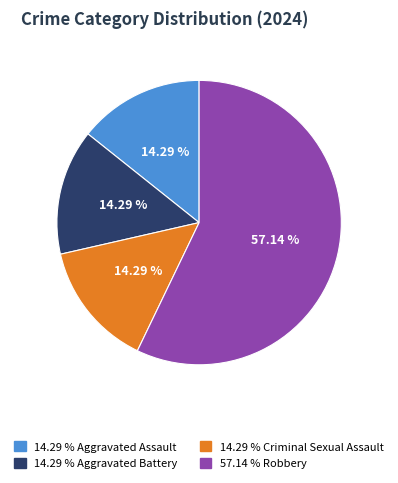

Does any single category account for the majority?

Yes